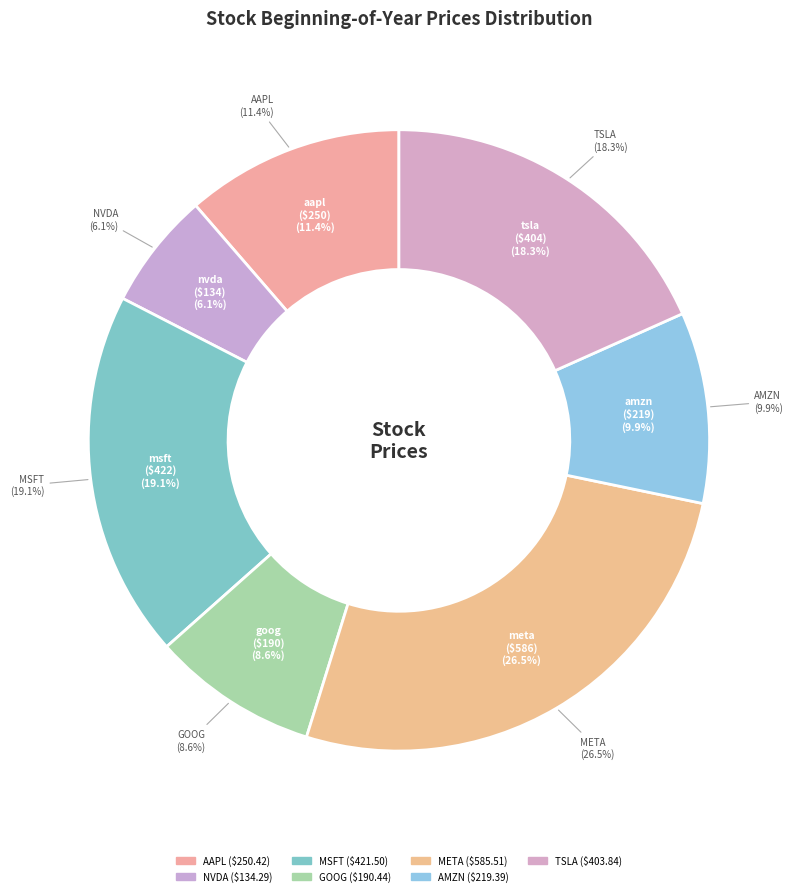

Is the sum of aapl and meta greater than half?

No